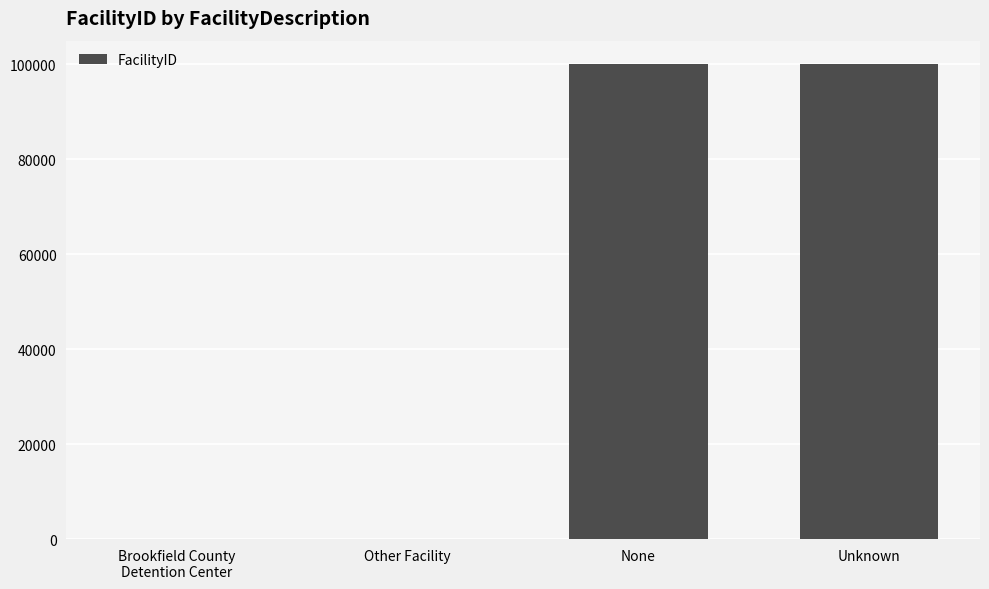

What is the average value?

50000